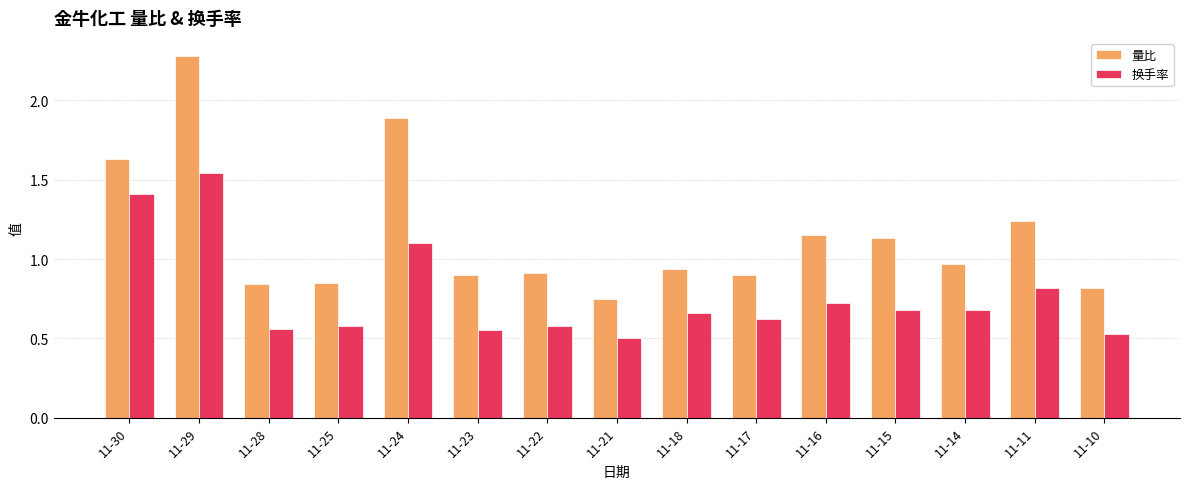

Rank the series at 11-14 from lowest to highest value.

换手率, 量比